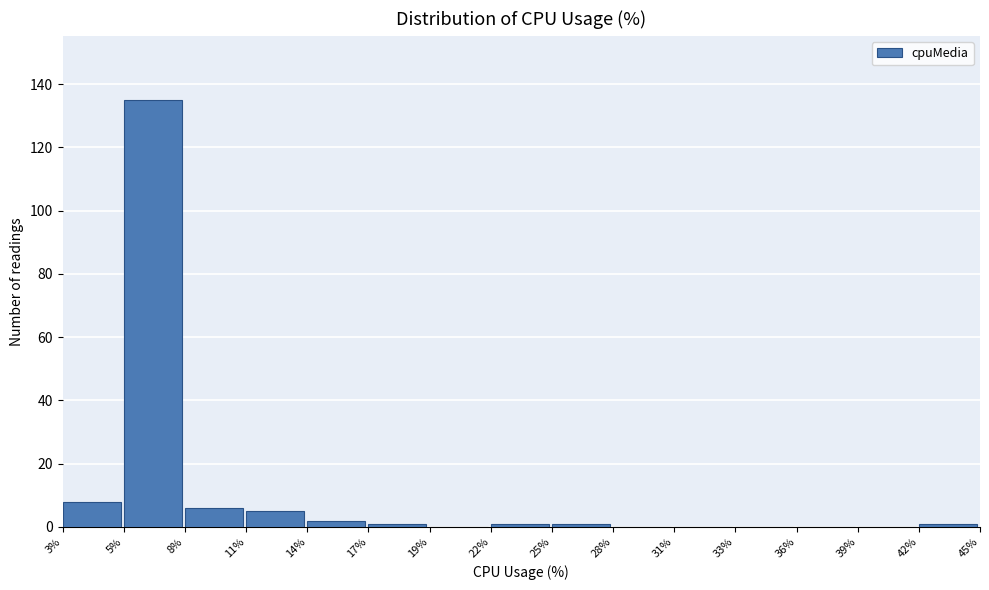

Reading left to right, list all the values displayed in this chart.

3%=8	5%=135	8%=6	11%=5	14%=2	17%=1	19%=0	22%=1	25%=1	28%=0	31%=0	33%=0	36%=0	39%=0	42%=1